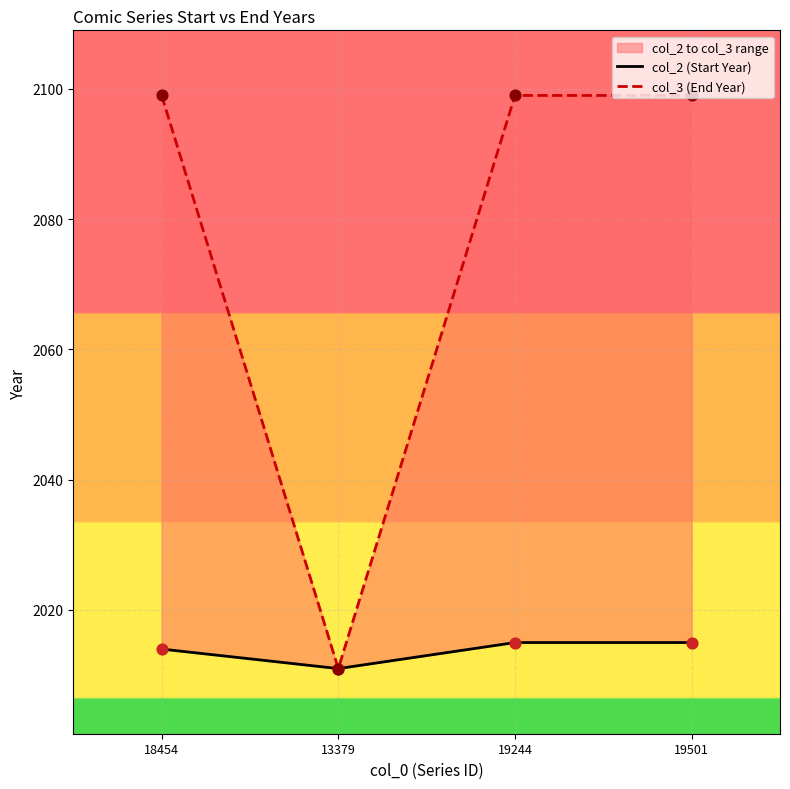

Which series contains the lowest Y value?

col_2 (Start Year)